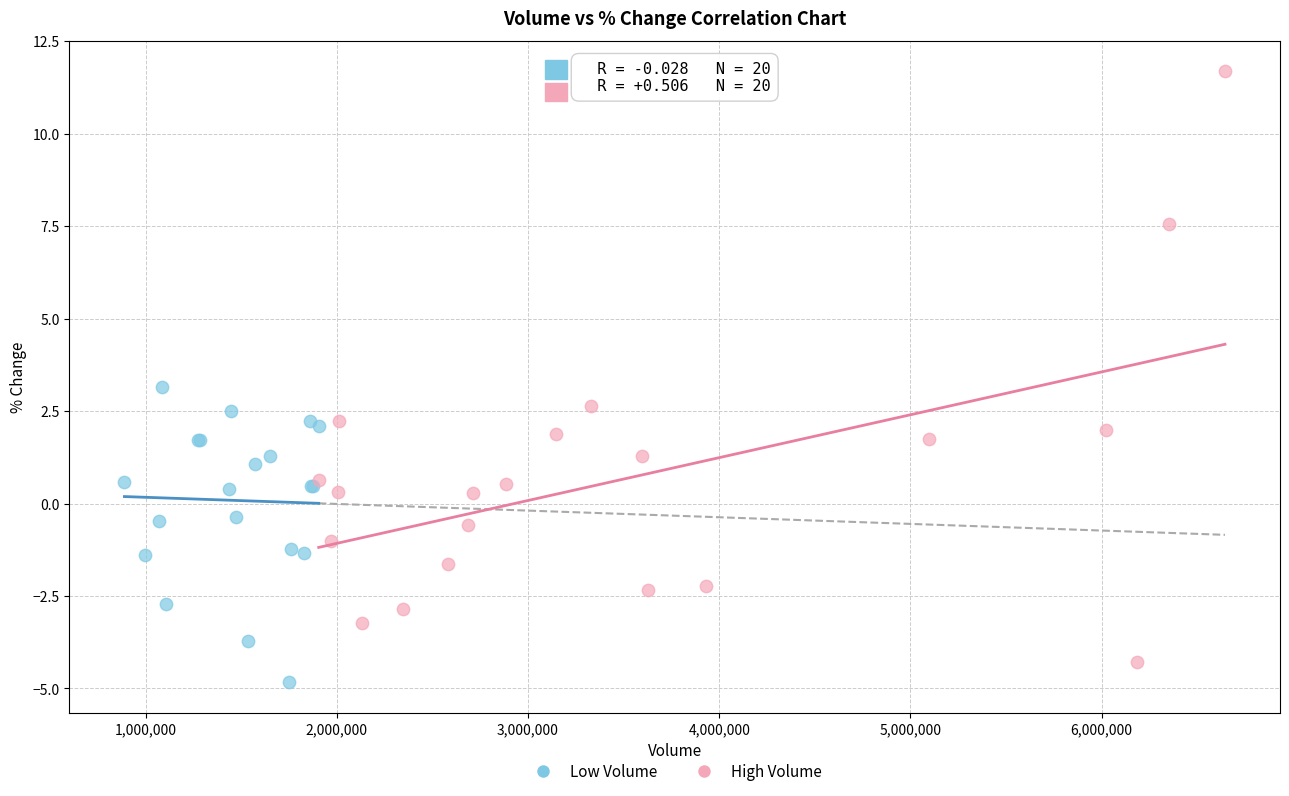

Which series contains the lowest Y value?

Low Volume